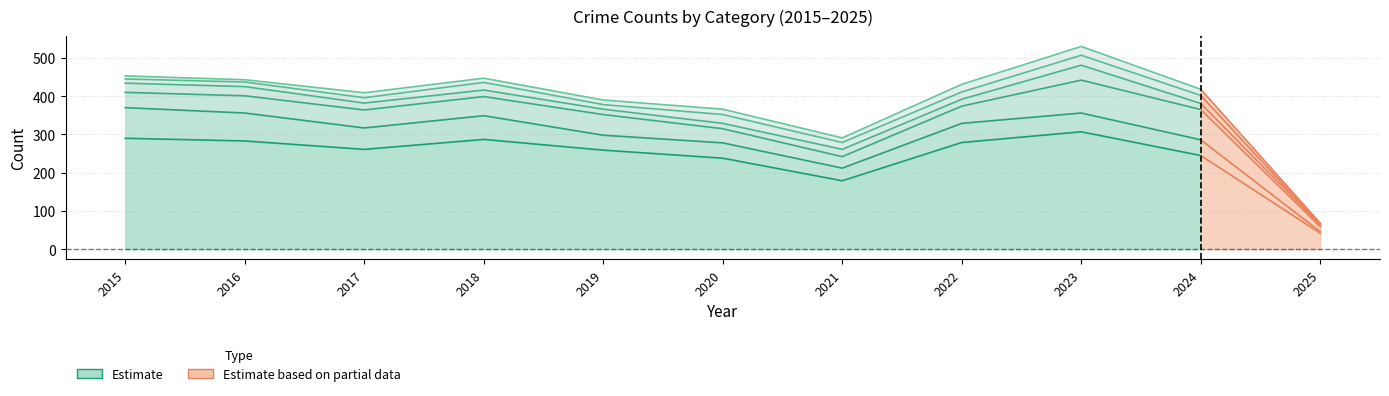

True or false: Aggravated Assault and Motor Vehicle Theft intersect in this chart.

False